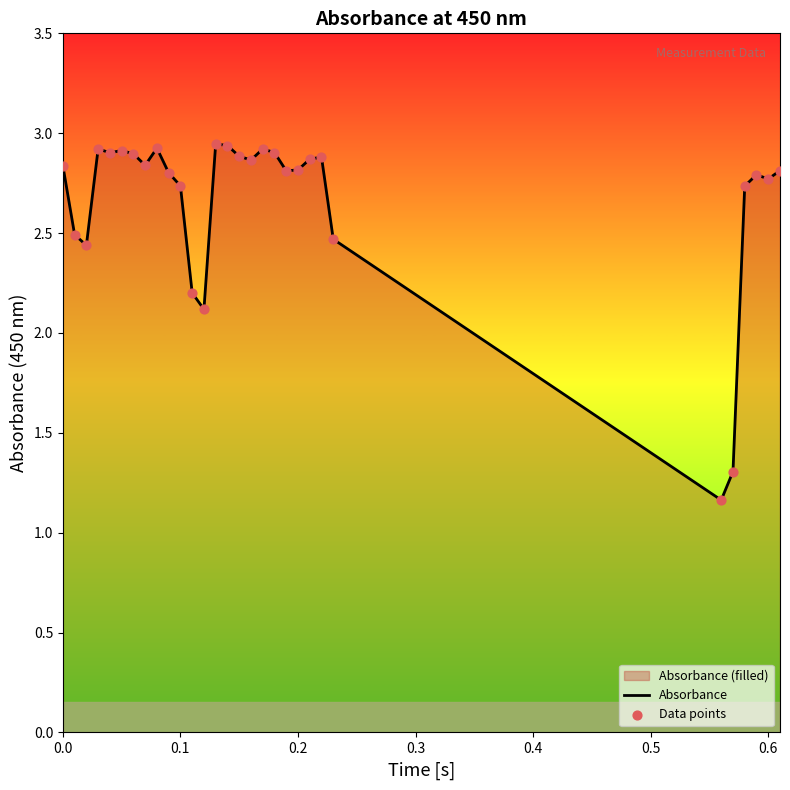

Which series has the largest total across all categories?

Absorbance